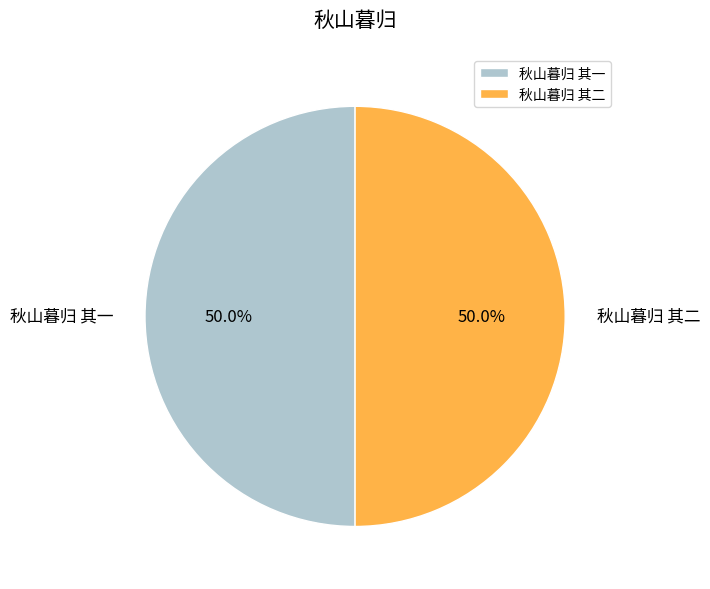

To the nearest percent, what percentage of the pie is 秋山暮归 其二?

50%